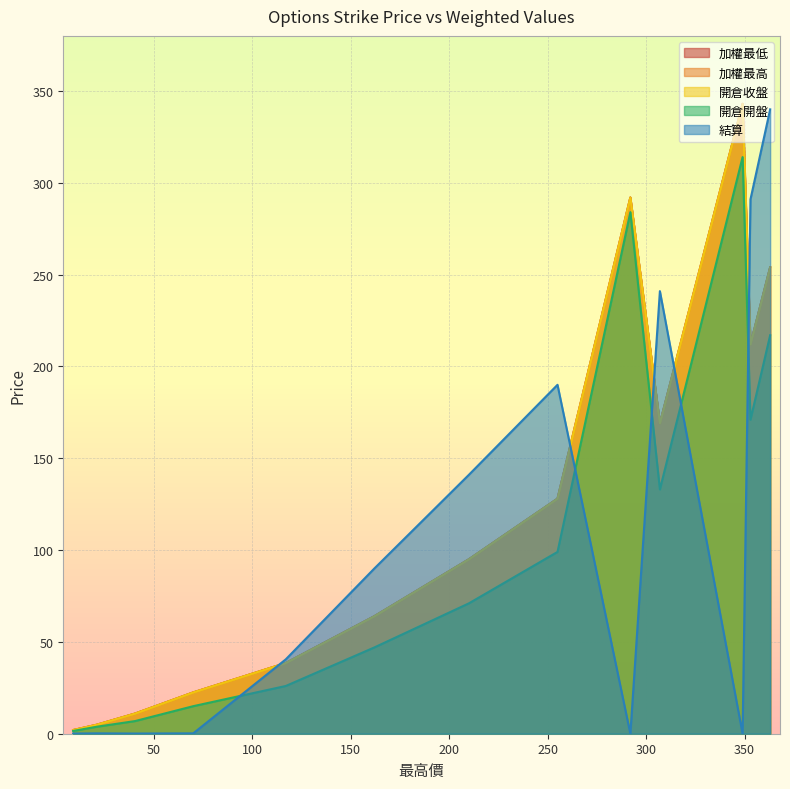

How many values in the 結算 series exceed 40?

7